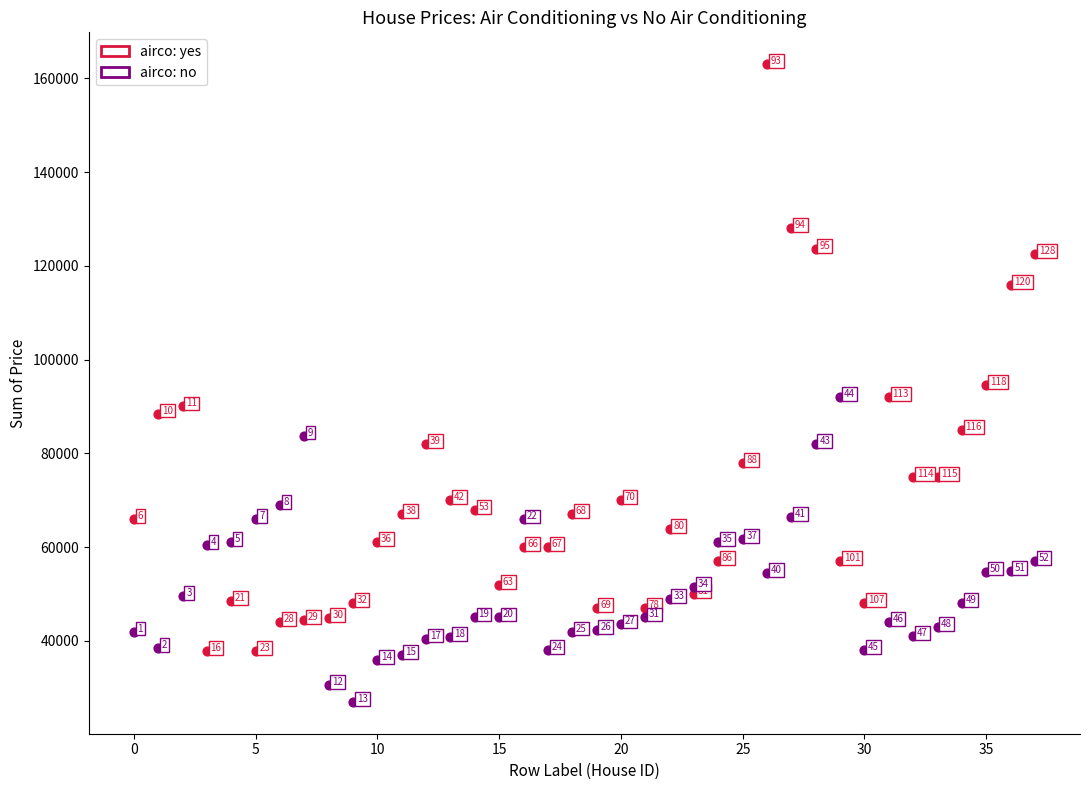

In the airco: yes series, what Y value is closest to 100450?

94500